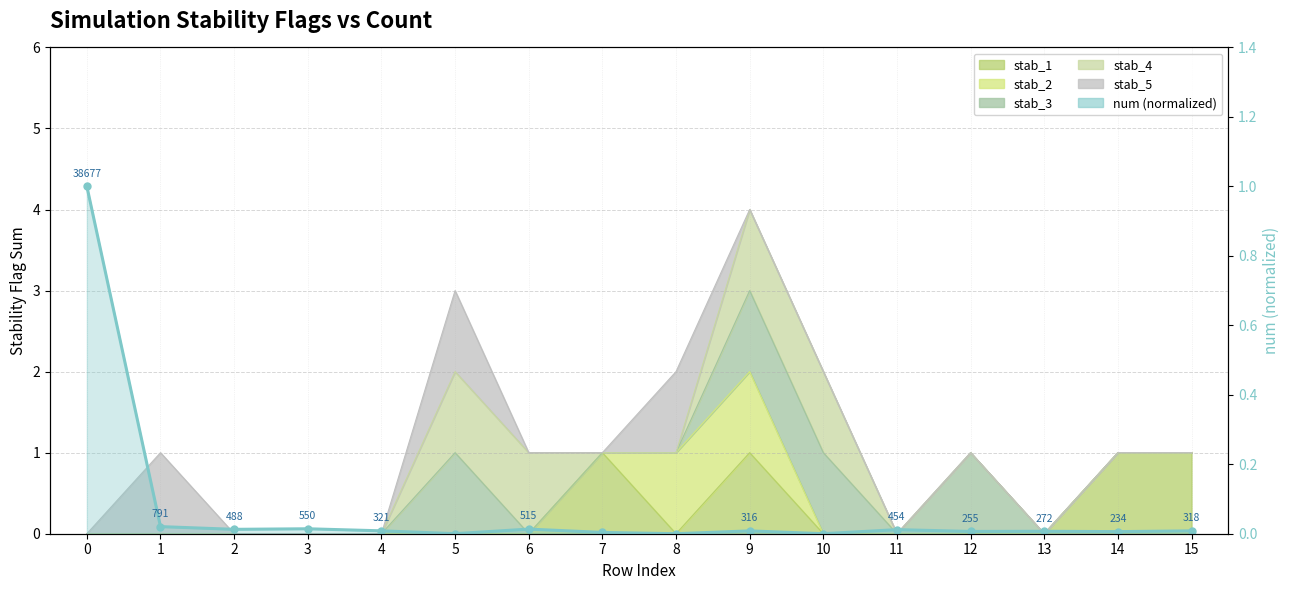

At which label is the value closest to 0?

8